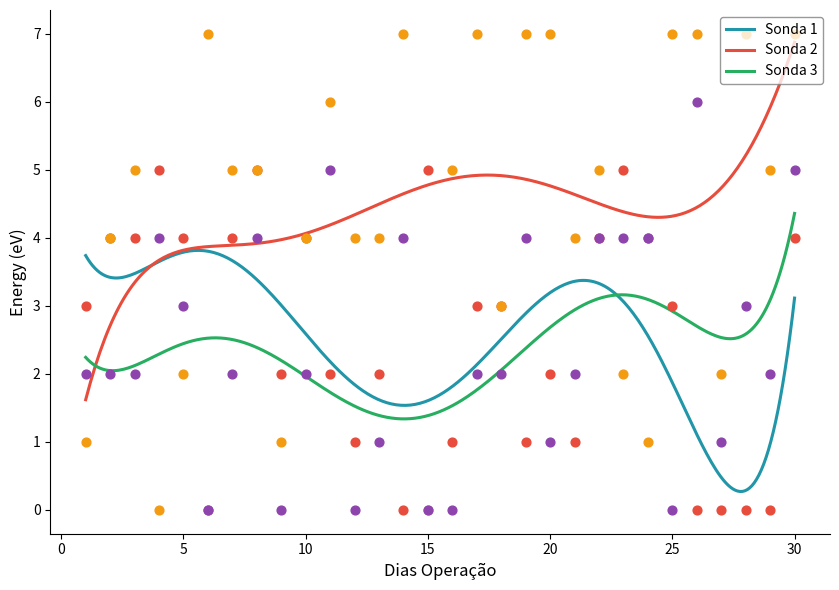

Which series contains the highest Y value?

Sonda 2